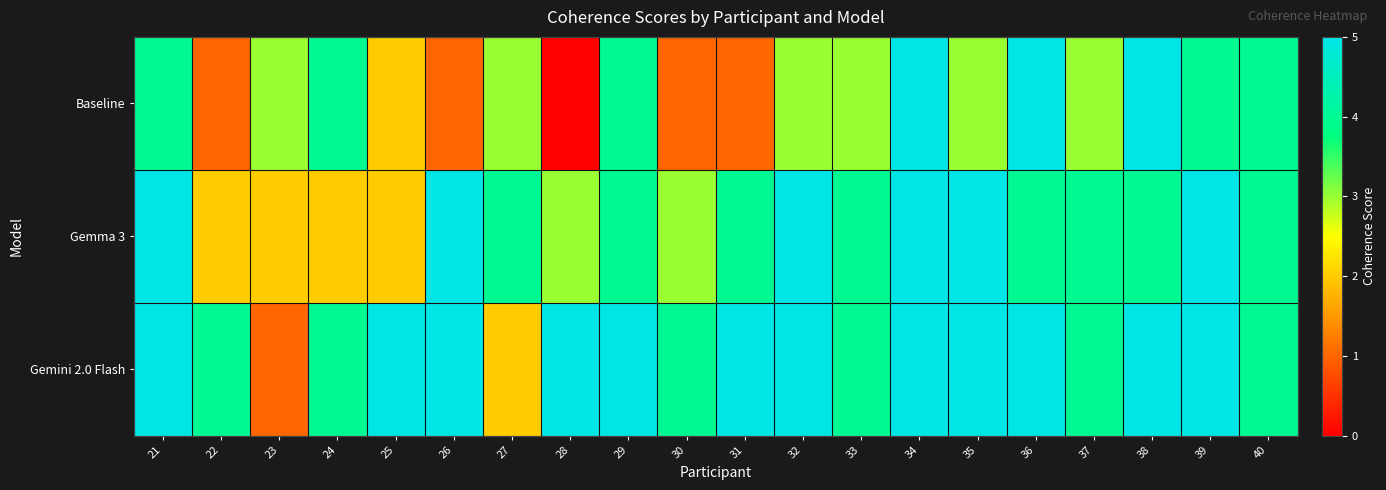

Rank the series at 30 from highest to lowest value.

Gemini 2.0 Flash, Gemma 3, Baseline